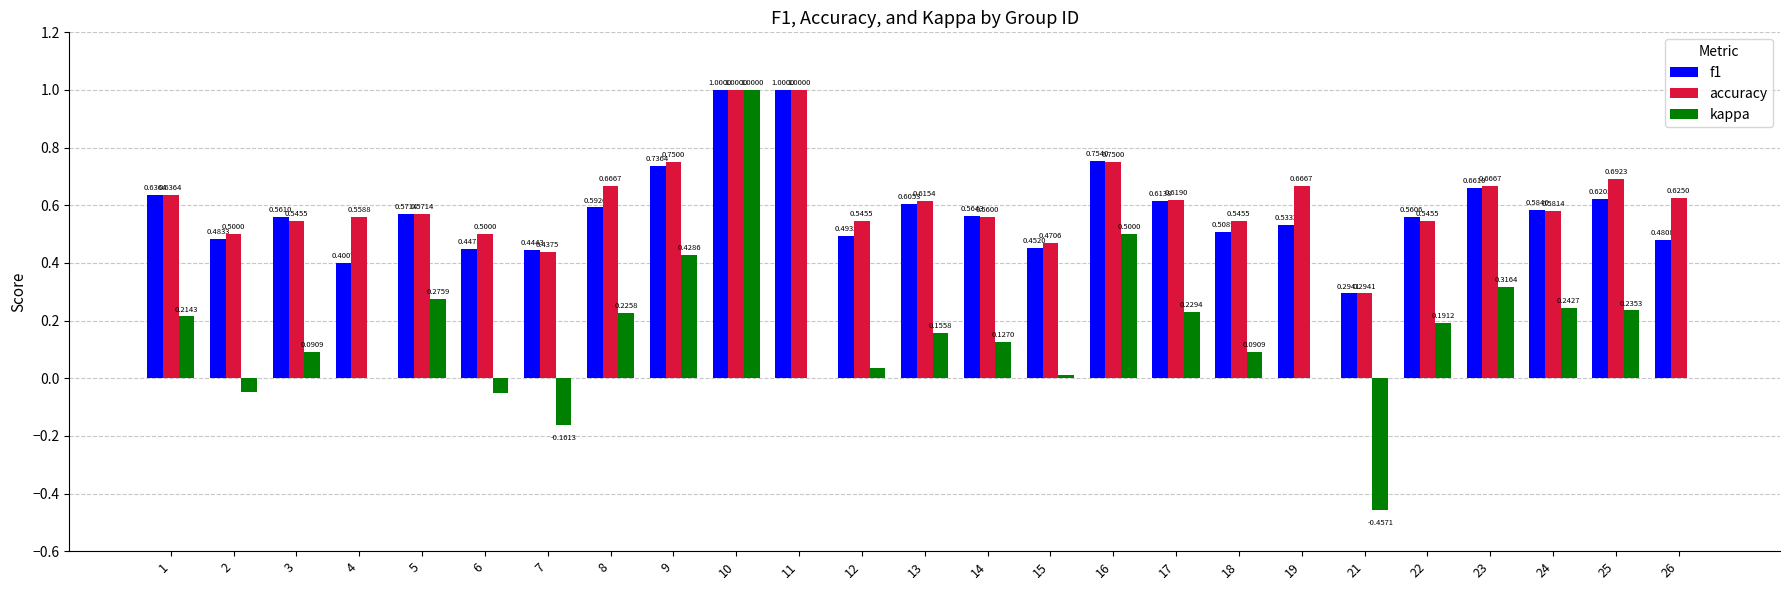

What is the total value across all series at 13?

1.4